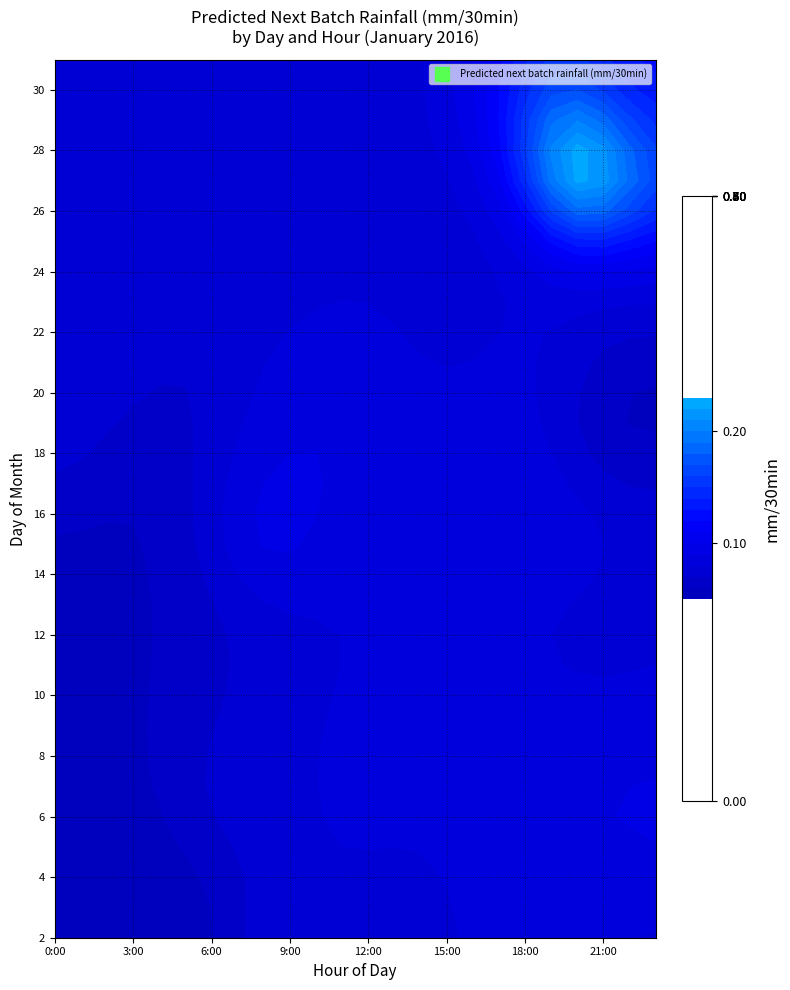

Reading left to right, list all the values displayed in this chart.

2: 0=0.0	19=0.1	22=0.1	18=0.1	12=0.1	10=0.1	16=0.1	8=0.1	15=0.1	3=0.0
3: 0=0.1	19=0.0	22=0.0	18=0.0	12=0.0	10=0.0	16=0.1	8=0.0	15=0.1	3=0.0
4: 0=0.0	19=0.0	22=0.1	18=0.0	12=0.0	10=0.0	16=0.0	8=0.0	15=0.0	3=0.0
6: 0=0.0	19=0.0	22=0.0	18=0.0	12=0.1	10=0.0	16=0.0	8=0.0	15=0.0	3=0.0
11: 0=0.0	19=0.0	22=0.0	18=0.0	12=0.0	10=0.0	16=0.0	8=0.0	15=0.0	3=0.0
12: 0=0.0	19=0.1	22=0.0	18=0.0	12=0.0	10=0.0	16=0.0	8=0.0	15=0.0	3=0.0
13: 0=0.0	19=0.0	22=0.0	18=0.0	12=0.0	10=0.0	16=0.0	8=0.0	15=0.1	3=0.0
14: 0=0.0	19=0.1	22=0.0	18=0.0	12=0.0	10=0.0	16=0.0	8=0.0	15=0.0	3=0.0
15: 0=0.0	19=0.0	22=0.0	18=0.0	12=0.0	10=0.0	16=0.0	8=0.2	15=0.0	3=0.0
16: 0=0.0	19=0.0	22=0.0	18=0.0	12=0.0	10=0.0	16=0.0	8=0.1	15=0.0	3=0.0
17: 0=0.0	19=0.1	22=0.0	18=0.0	12=0.0	10=0.0	16=0.0	8=0.0	15=0.0	3=0.0
18: 0=0.1	19=0.0	22=0.0	18=0.0	12=0.0	10=0.0	16=0.0	8=0.0	15=0.0	3=0.0
21: 0=0.0	19=0.0	22=0.0	18=0.0	12=0.0	10=0.0	16=0.0	8=0.0	15=0.0	3=0.0
22: 0=0.0	19=0.0	22=0.0	18=0.1	12=0.1	10=0.1	16=0.0	8=0.0	15=0.1	3=0.0
23: 0=0.1	19=0.0	22=0.0	18=0.0	12=0.0	10=0.0	16=0.0	8=0.0	15=0.0	3=0.0
24: 0=0.0	19=0.0	22=0.0	18=0.0	12=0.0	10=0.1	16=0.0	8=0.0	15=0.0	3=0.0
25: 0=0.0	19=0.1	22=0.0	18=0.0	12=0.1	10=0.0	16=0.0	8=0.0	15=0.0	3=0.0
26: 0=0.0	19=0.1	22=0.0	18=0.0	12=0.0	10=0.0	16=0.0	8=0.0	15=0.0	3=0.0
27: 0=0.0	19=0.0	22=0.3	18=0.0	12=0.0	10=0.0	16=0.0	8=0.0	15=0.0	3=0.0
28: 0=0.0	19=0.0	22=0.1	18=0.0	12=0.1	10=0.0	16=0.0	8=0.0	15=0.0	3=0.0
29: 0=0.0	19=0.0	22=0.0	18=0.0	12=0.0	10=0.0	16=0.1	8=0.0	15=0.0	3=0.0
30: 0=0.0	19=0.0	22=0.0	18=0.0	12=0.0	10=0.0	16=0.1	8=0.0	15=0.0	3=0.0
31: 0=0.0	19=0.0	22=0.0	18=0.0	12=0.0	10=0.0	16=0.0	8=0.0	15=0.0	3=0.0